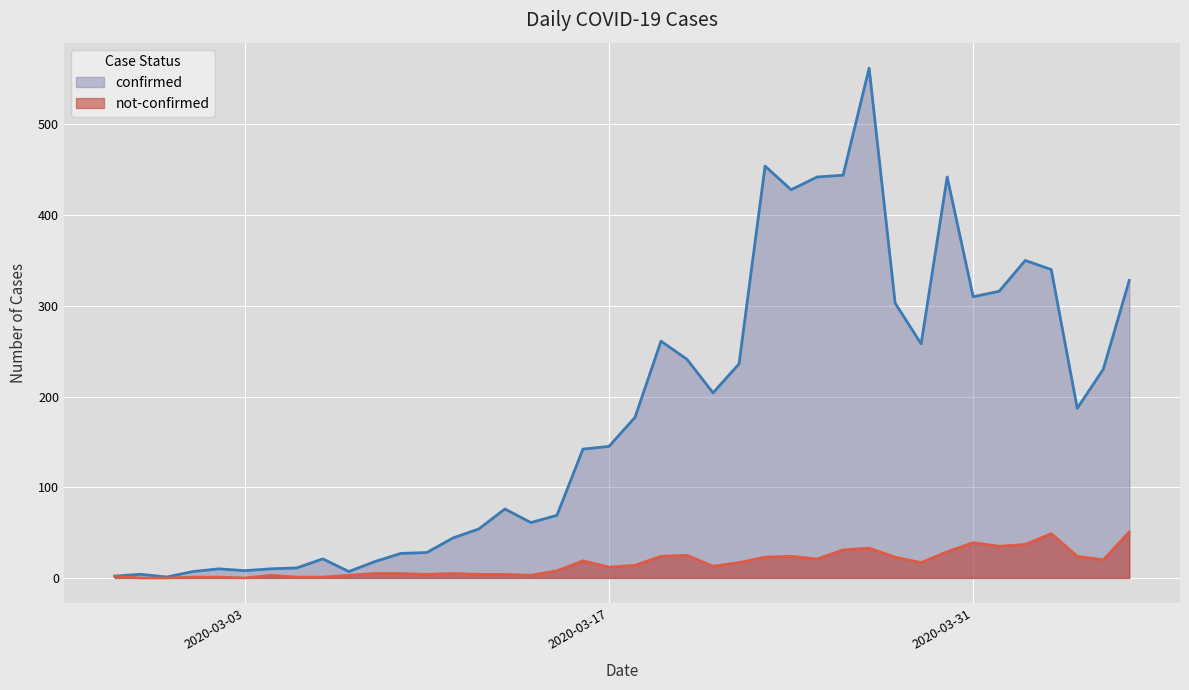

How many interior local peaks does the not-confirmed series have?

8